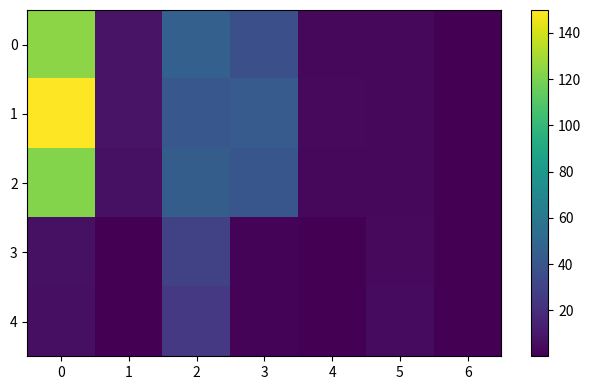

List the series in order of their peak value, lowest first.

row_4, row_3, row_2, row_0, row_1